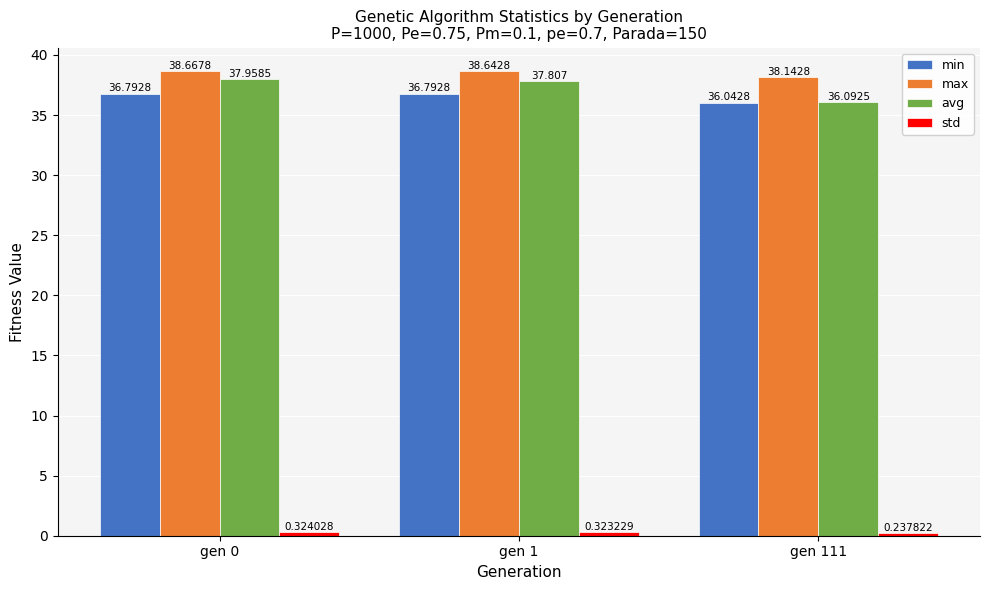

What is the sum of the avg values at gen 1 and gen 111?

73.9